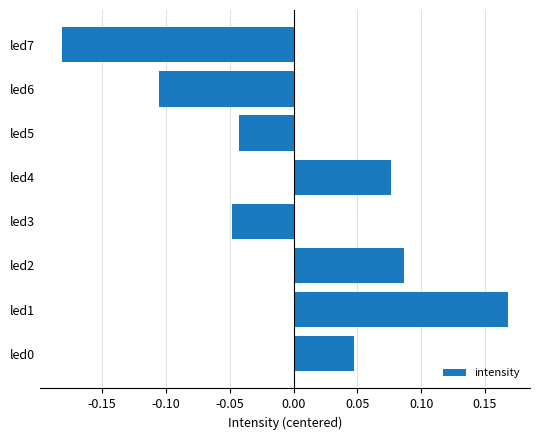

At which category does the chart reach its minimum across all series?

led7